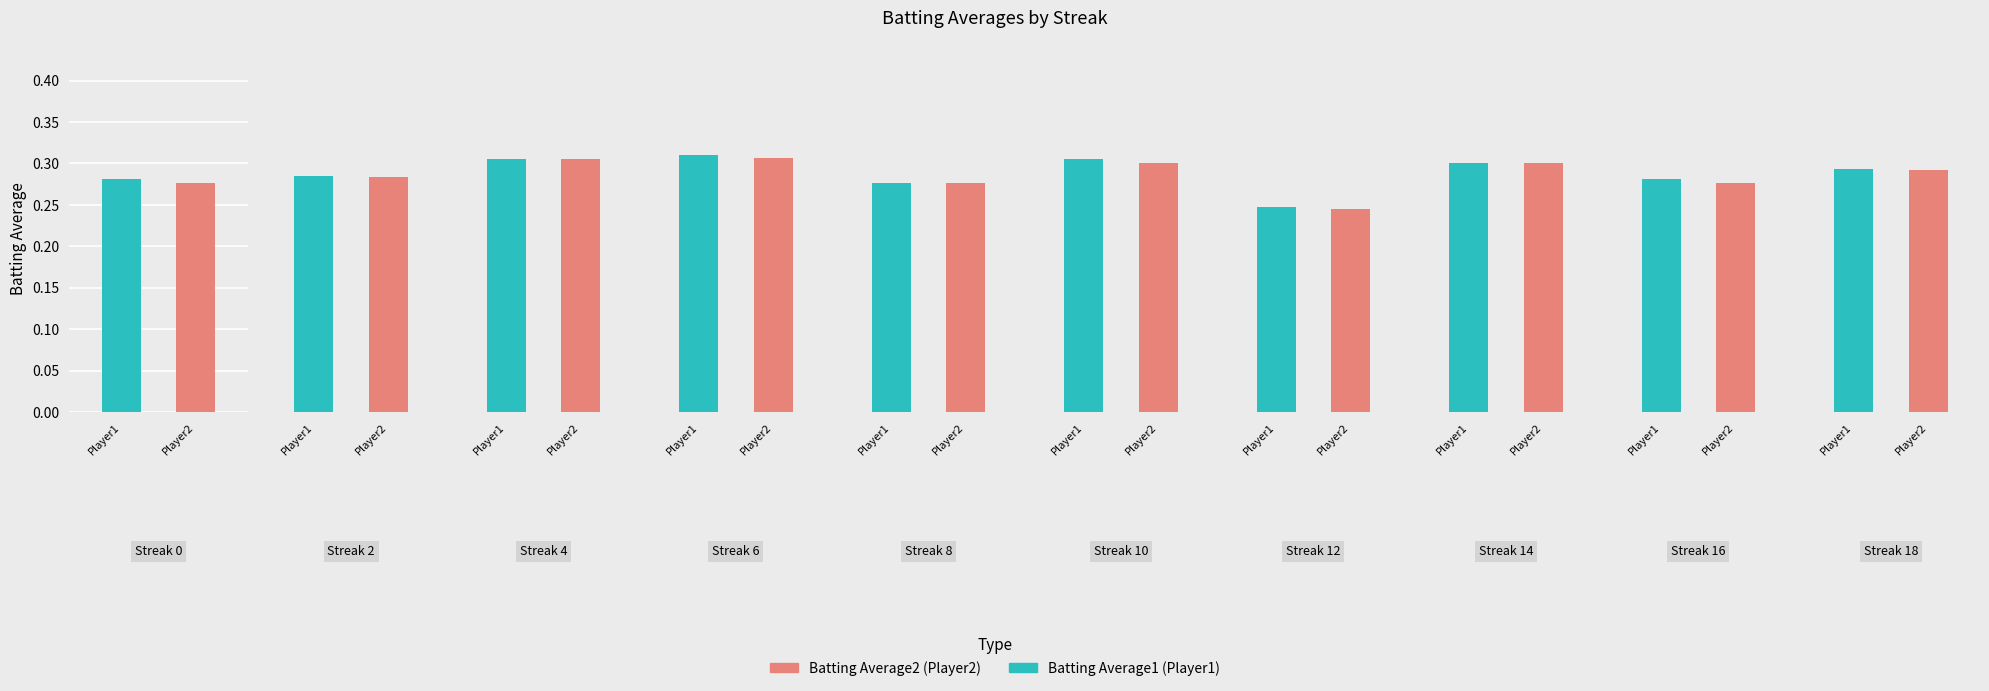

What is the difference between the maximum and minimum values in the Batting Average2 series?

0.1